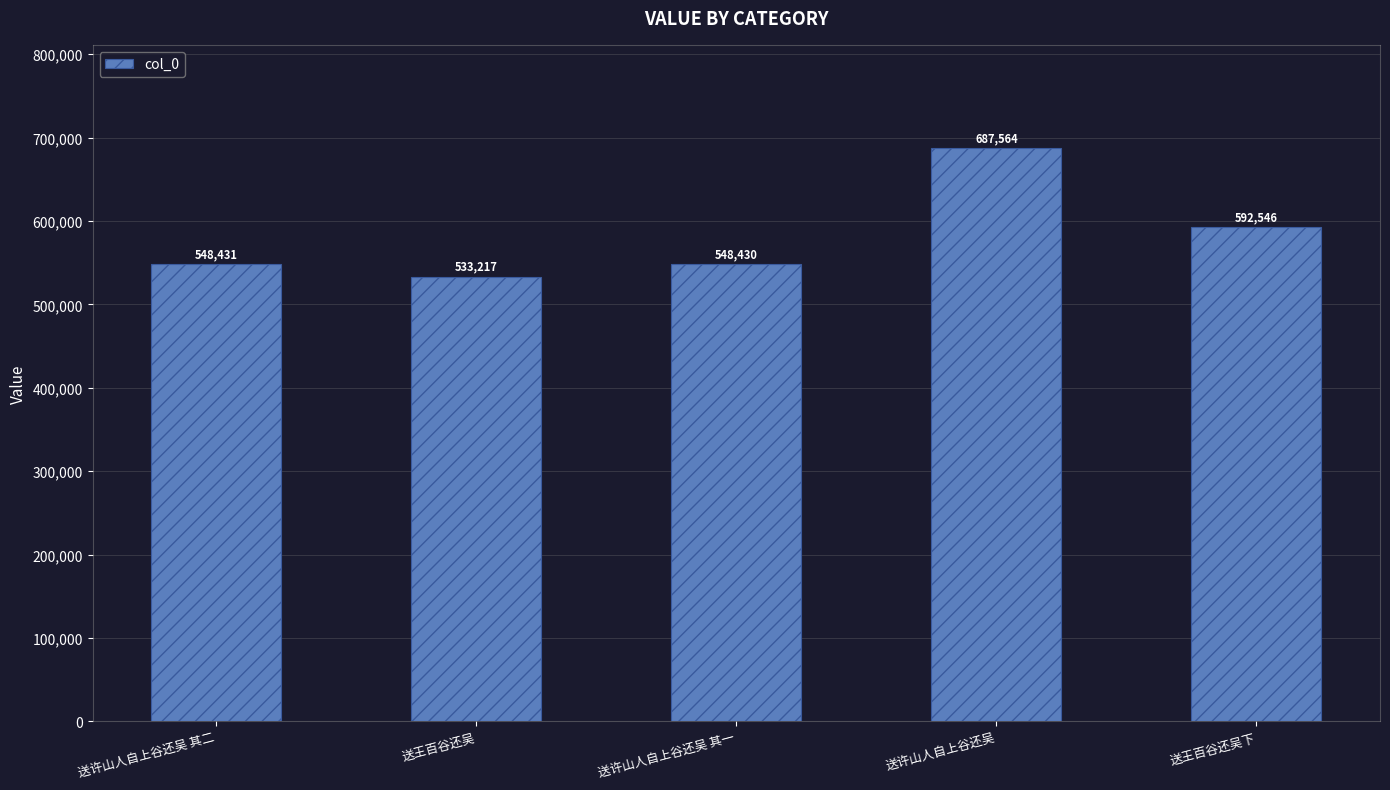

List the labels in order of value, smallest first.

送王百谷还吴, 送许山人自上谷还吴 其一, 送许山人自上谷还吴 其二, 送王百谷还吴下, 送许山人自上谷还吴